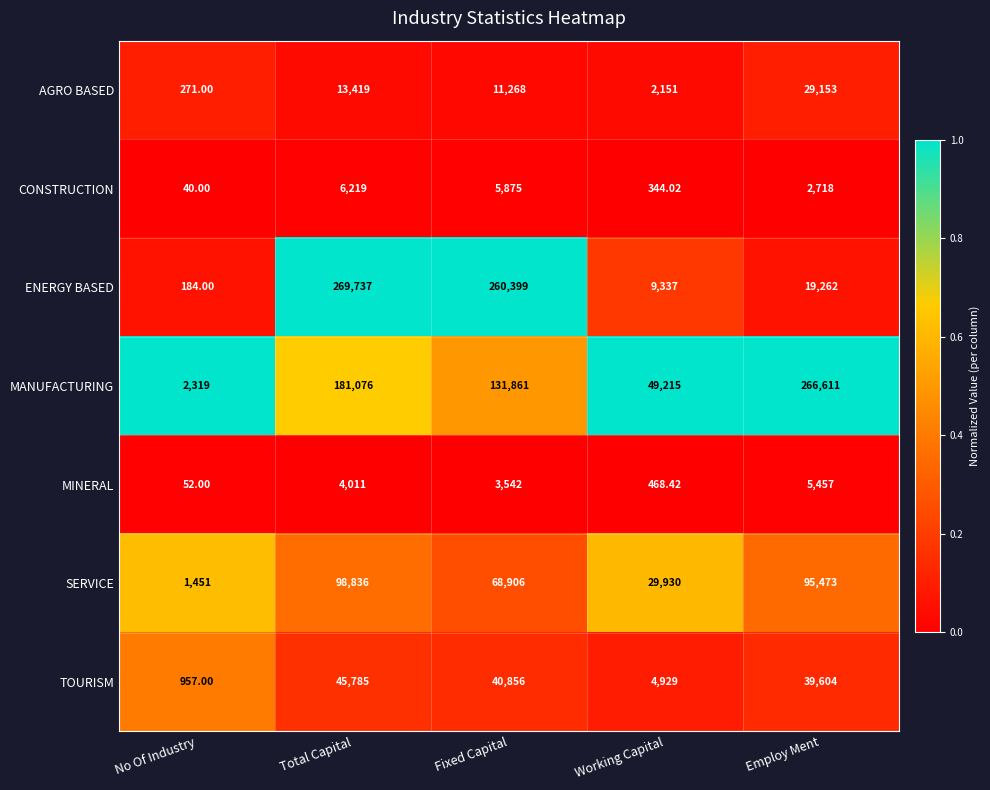

At Working Capital, list the series in order from largest to smallest.

MANUFACTURING, SERVICE, ENERGY BASED, TOURISM, AGRO BASED, MINERAL, CONSTRUCTION